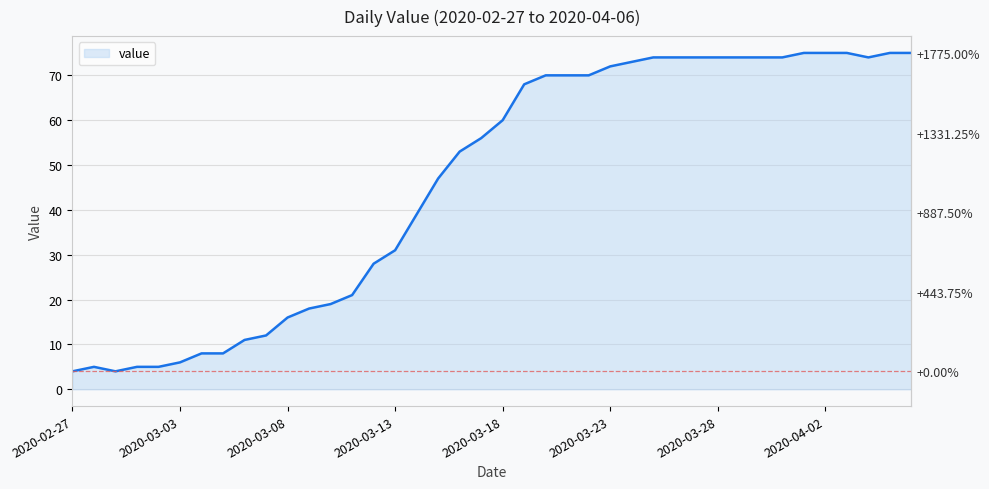

Where is the first local maximum?

2020-02-28